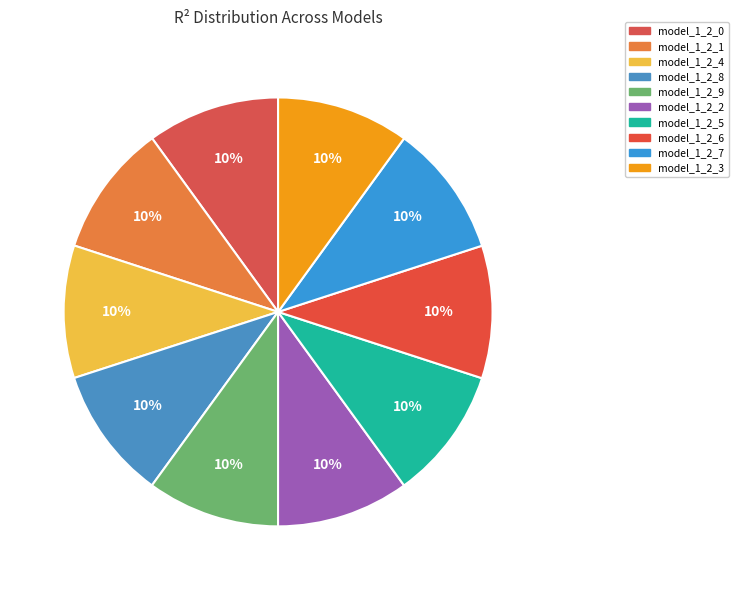

True or false: model_1_2_2 accounts for 10% of the total.

True